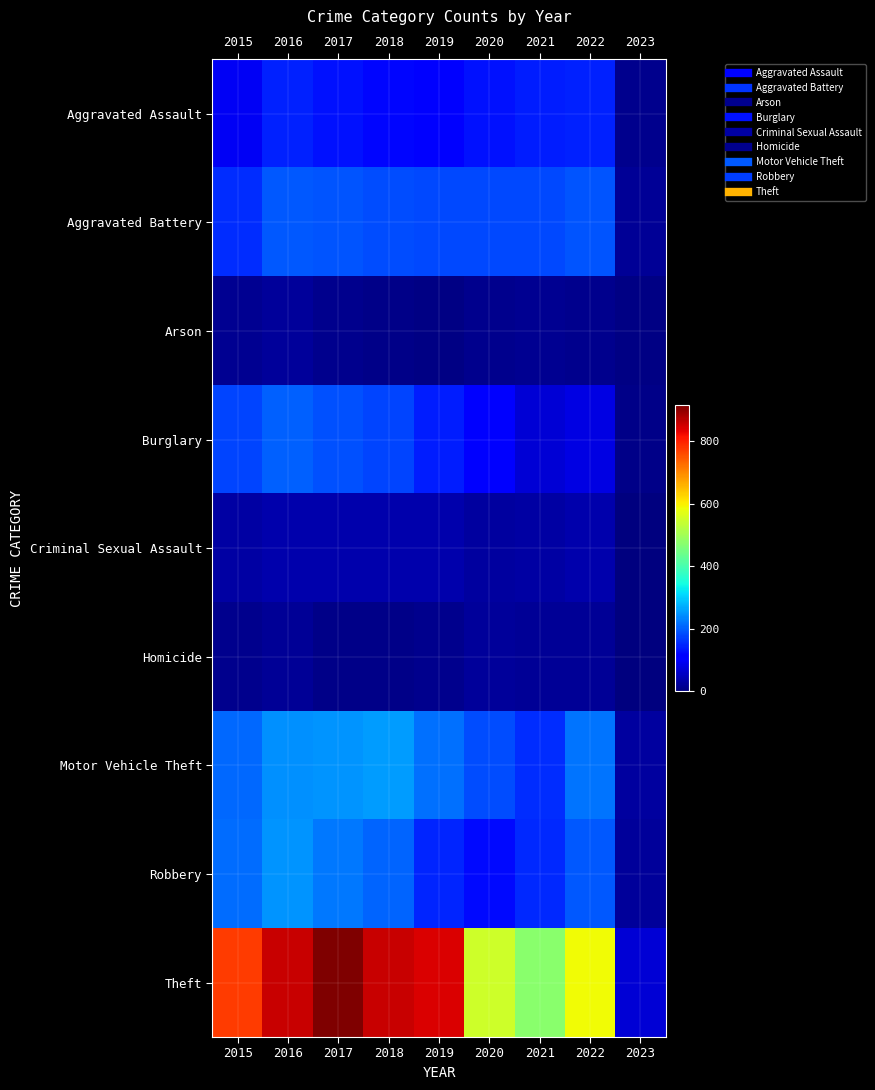

Which label corresponds to the smallest value in the chart?

2023